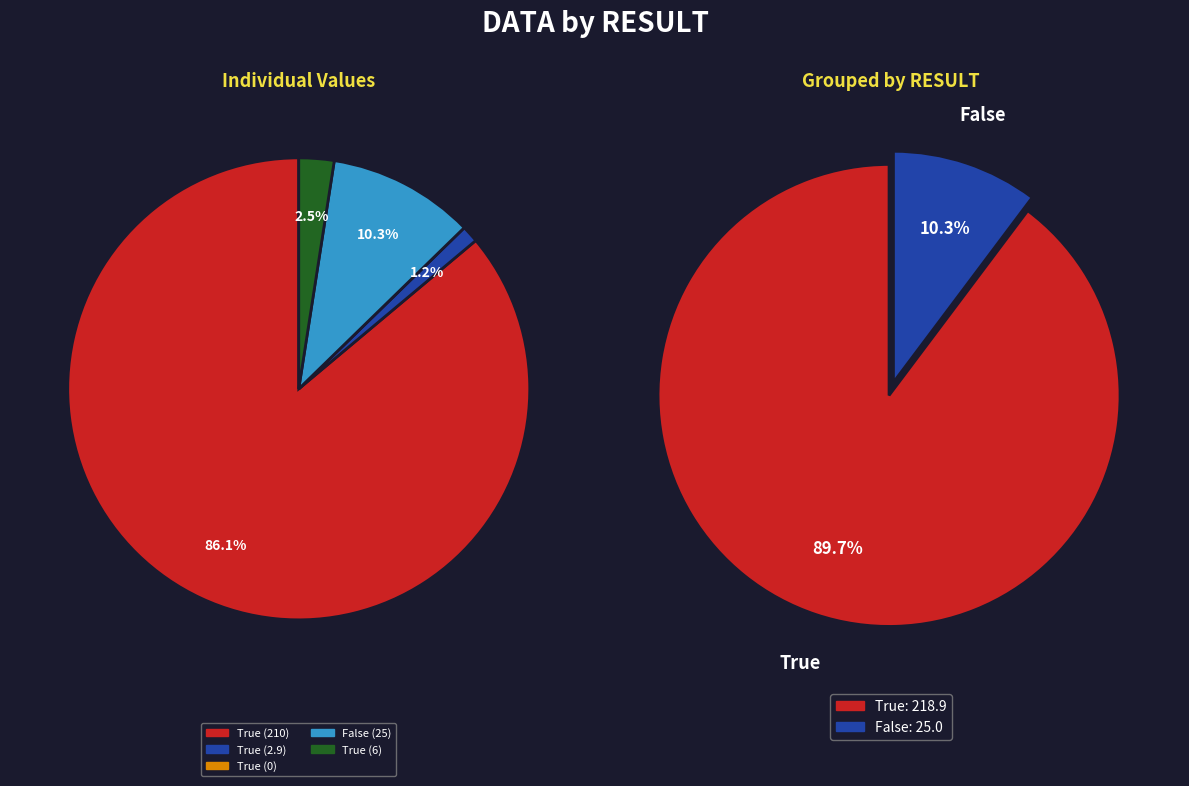

Is True (0) the majority of the pie?

No